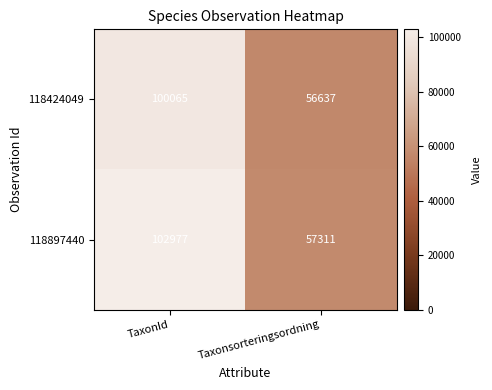

The 118424049 series shows 82189 at Taxonsorteringsordning. True or false?

False